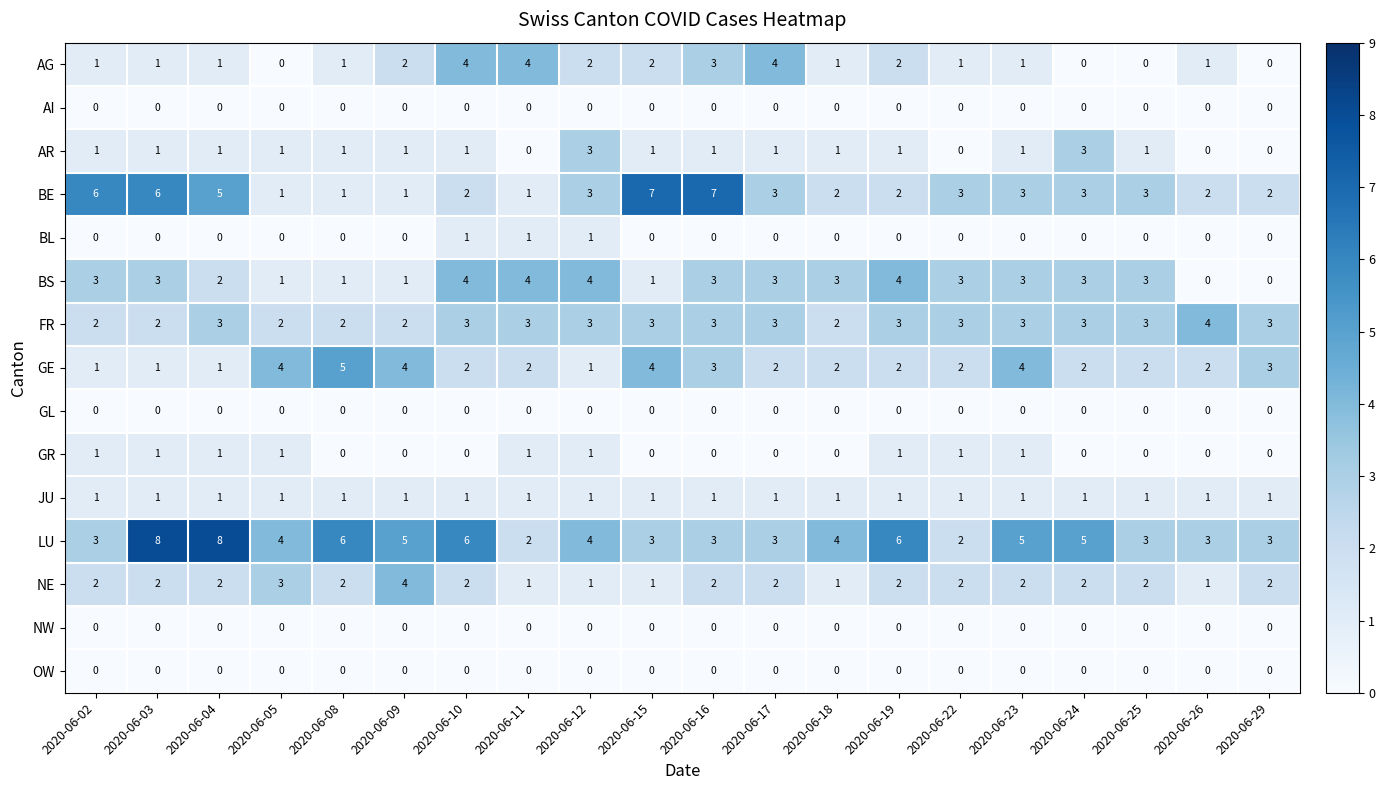

Which series changed the most between 2020-06-03 and 2020-06-17?

LU